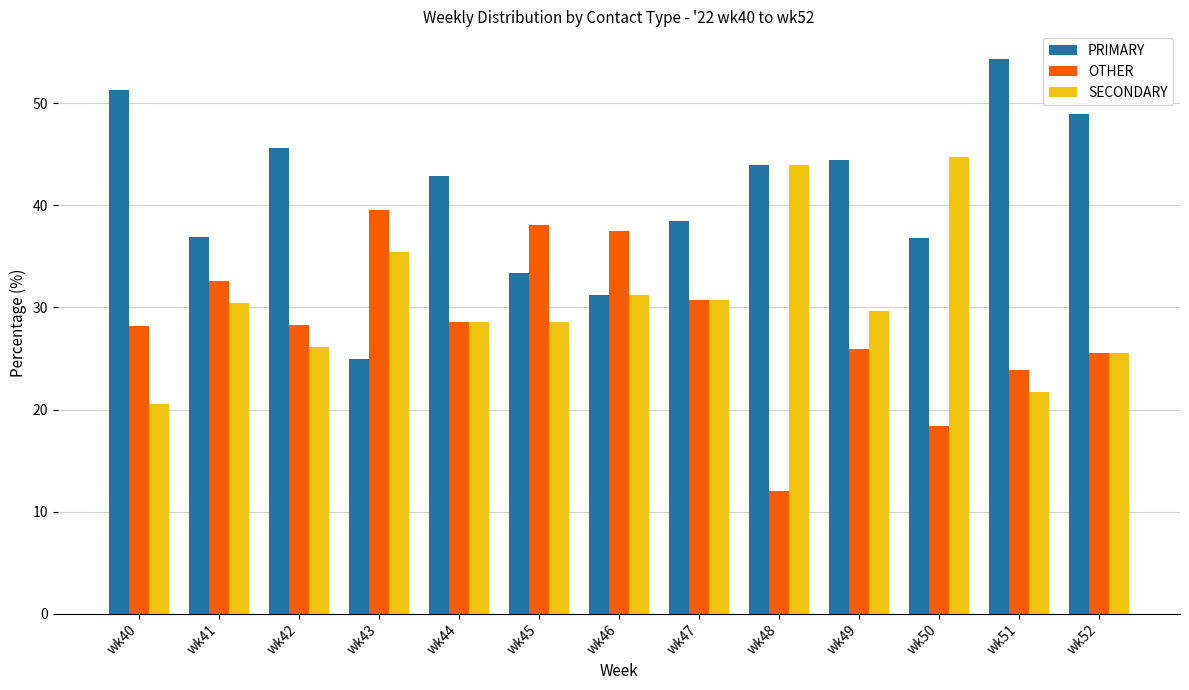

What are all the series names shown in the legend?

PRIMARY, OTHER, SECONDARY